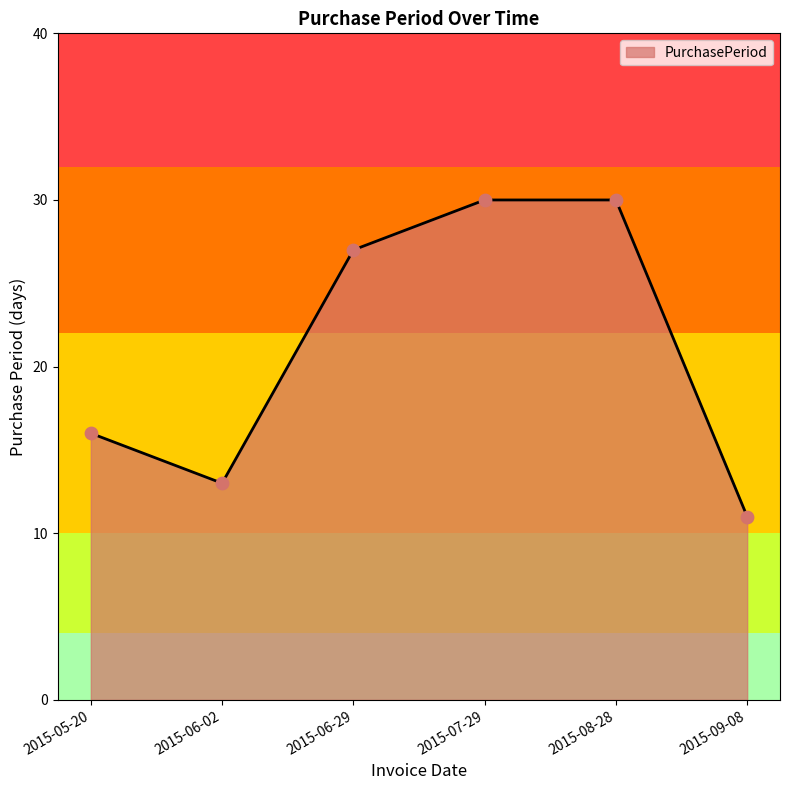

Which has a higher value, 2015-06-29 or 2015-06-02?

2015-06-29